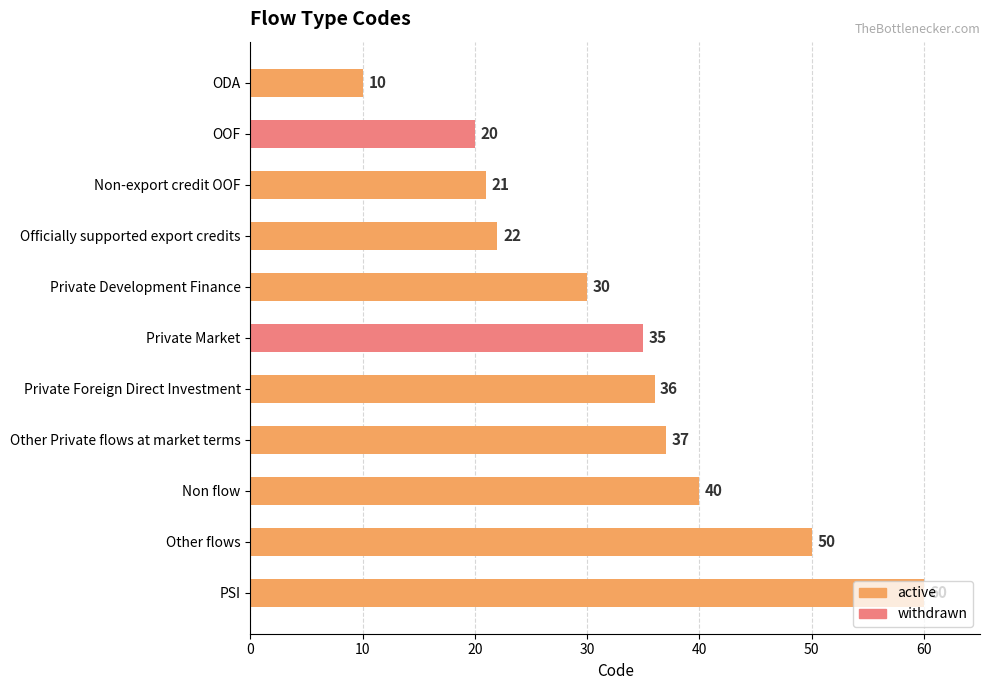

What is the sum of the values at Private Development Finance and Non flow?

70